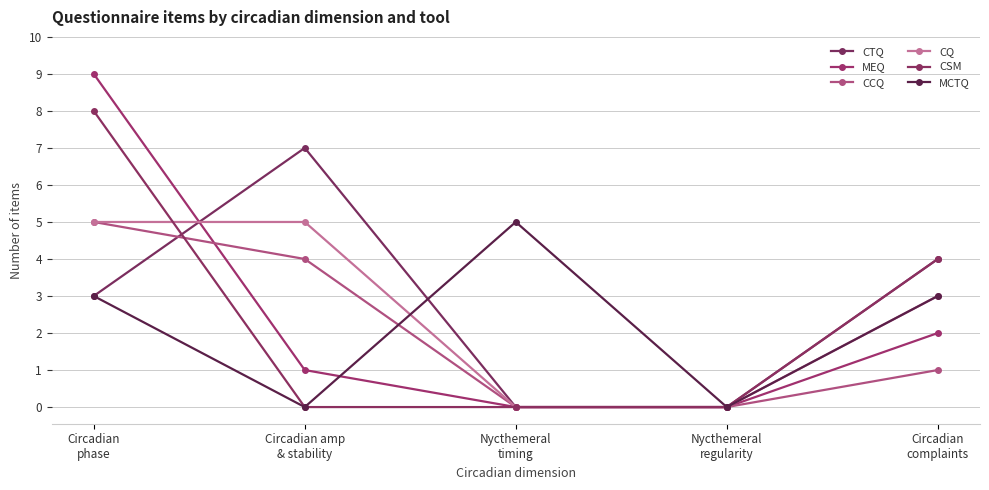

How many data points does each series have?

5